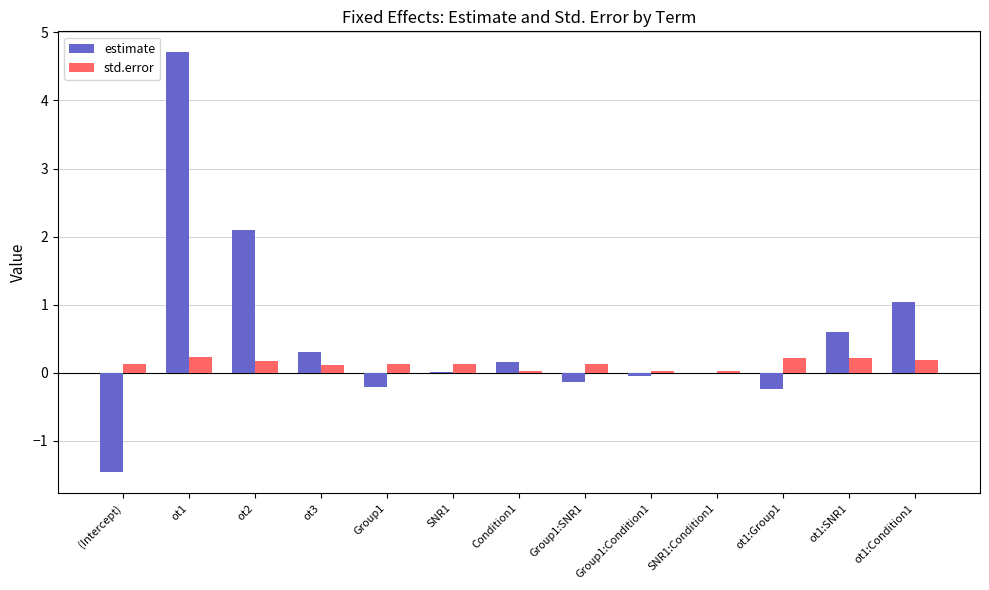

Between ot2 and Group1:SNR1, which series saw the biggest shift?

estimate